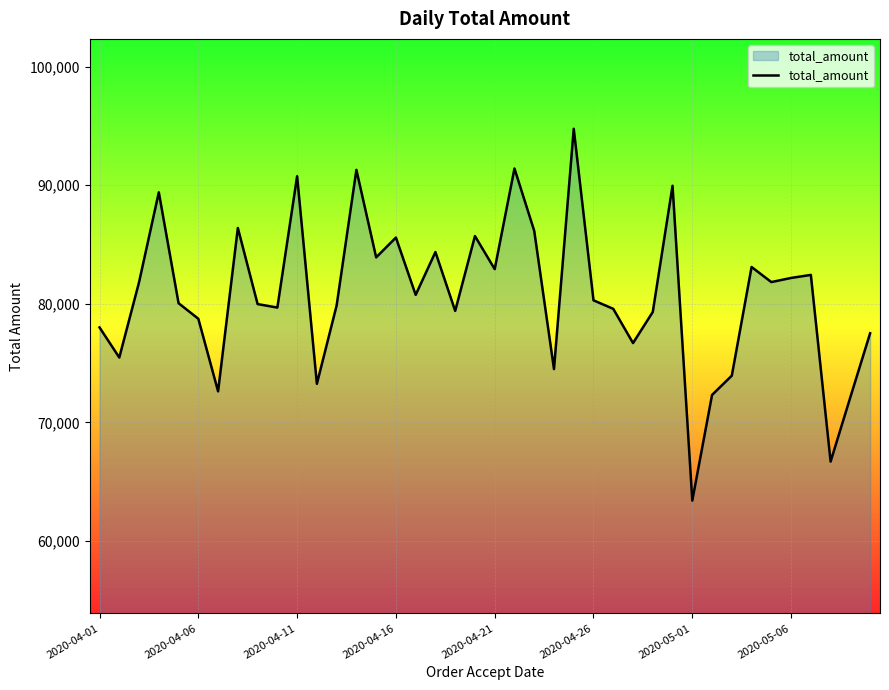

What is the difference between the maximum and minimum values?

31361